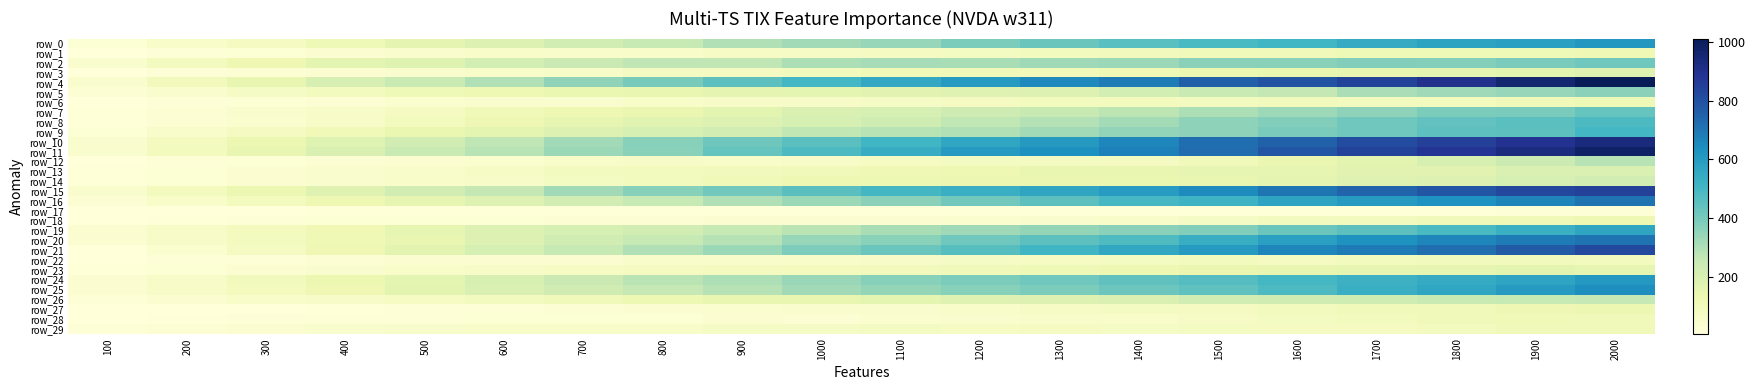

The row_24 series shows 410.5 at 700. True or false?

False